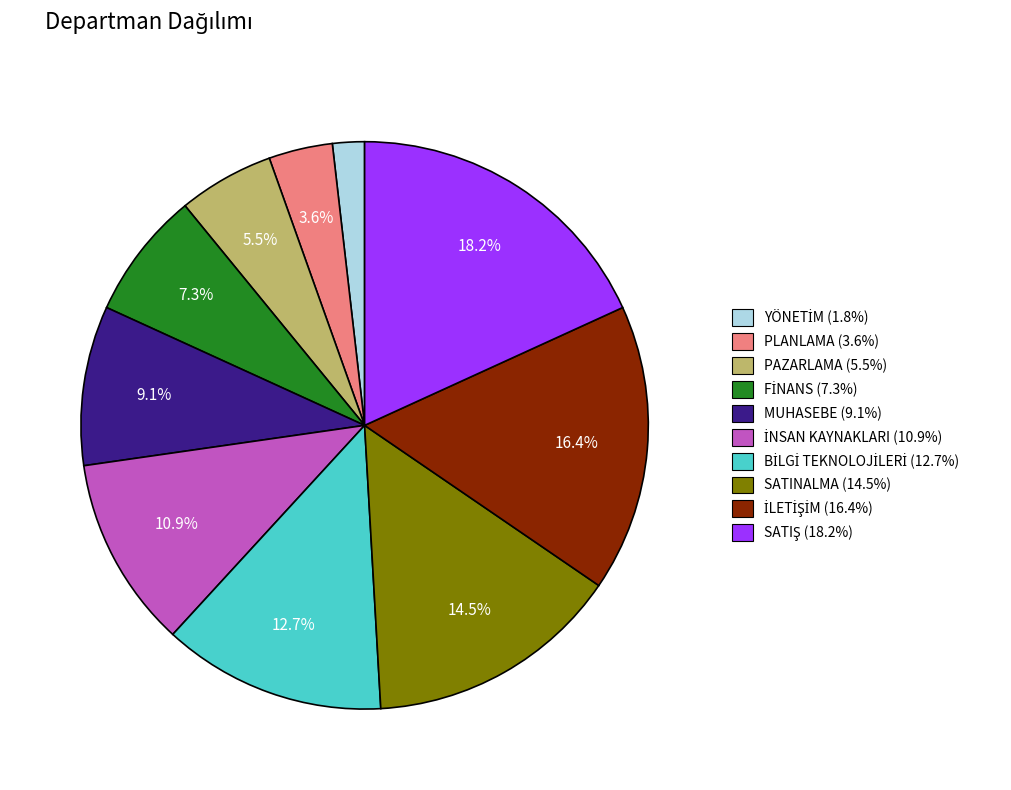

Does SATINALMA represent more than half of the total?

No